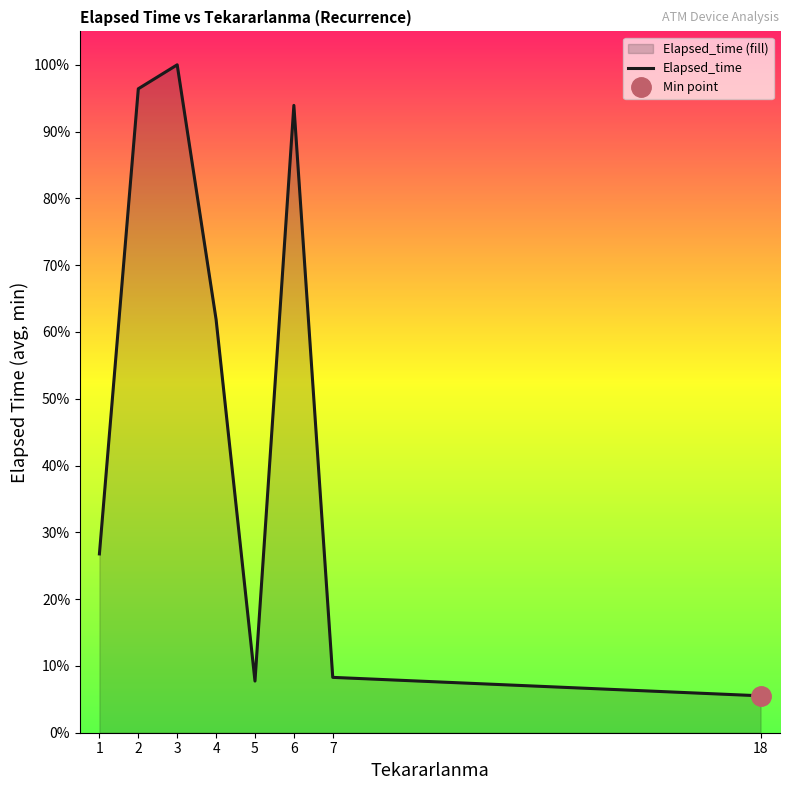

What is the difference between the values at 4 and 3?

172.5